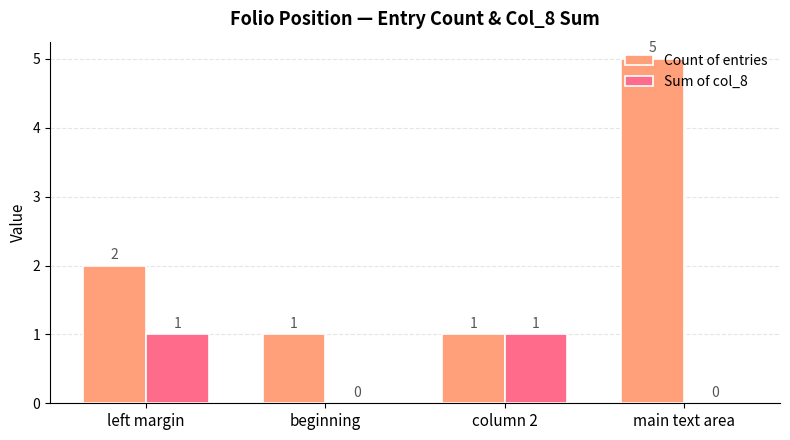

What is the total value across all series at column 2?

2